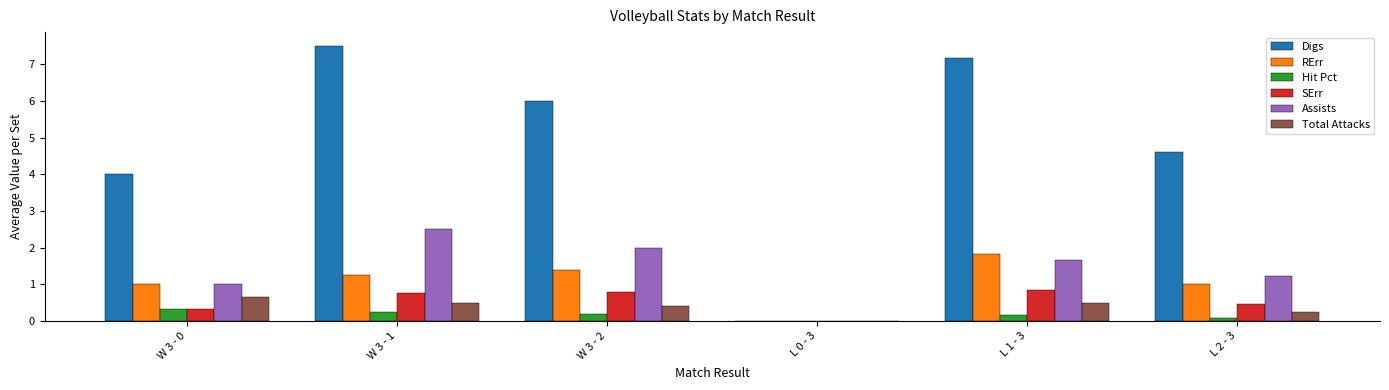

Is it true that Total Attacks equals -0.4 at L 0 - 3?

False